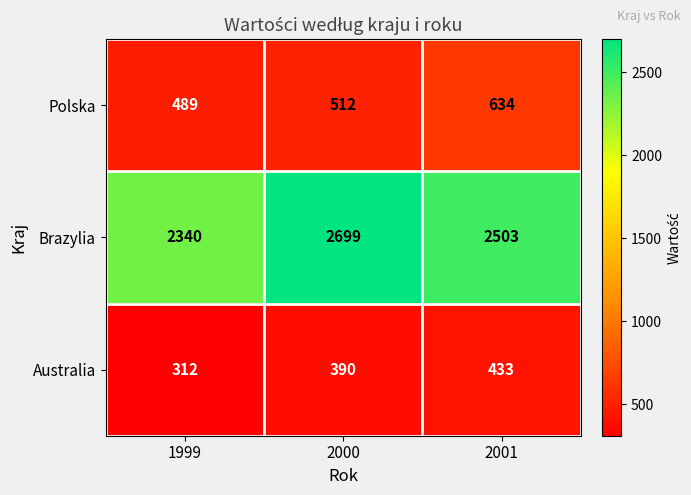

Reading left to right, extract all data points from this chart.

Polska: 1999=489	2000=512	2001=634
Brazylia: 1999=2340	2000=2699	2001=2503
Australia: 1999=312	2000=390	2001=433